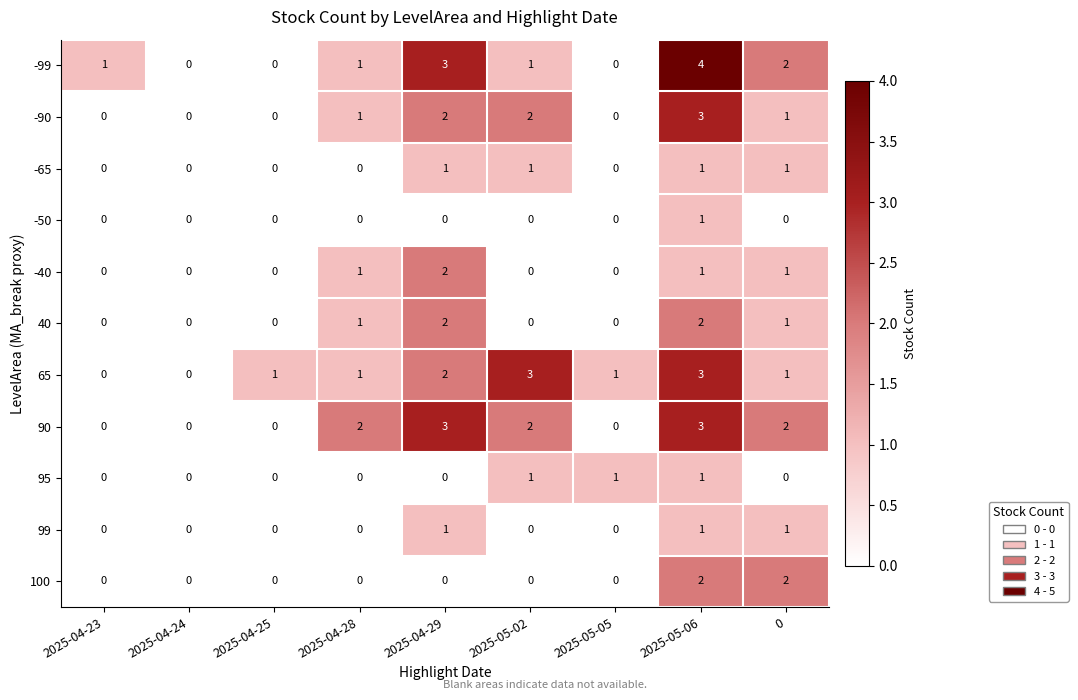

Which series changed the most between 2025-04-28 and 2025-04-29?

-99